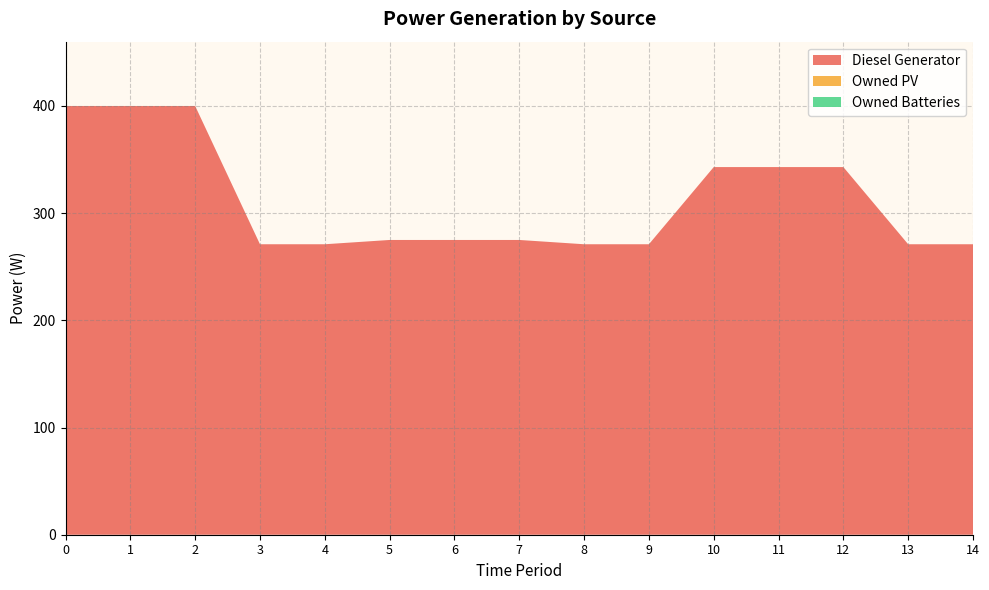

Reading left to right, transcribe all the data shown in this chart.

Diesel Generator: 0=400	1=400	2=400	3=271	4=271	5=275	6=275	7=275	8=271	9=271	10=343	11=343	12=343	13=271	14=271
Owned PV: 0=0	1=0	2=0	3=0	4=0	5=0	6=0	7=0	8=0	9=0	10=0	11=0	12=0	13=0	14=0
Owned Batteries: 0=0	1=0	2=0	3=0	4=0	5=0	6=0	7=0	8=0	9=0	10=0	11=0	12=0	13=0	14=0